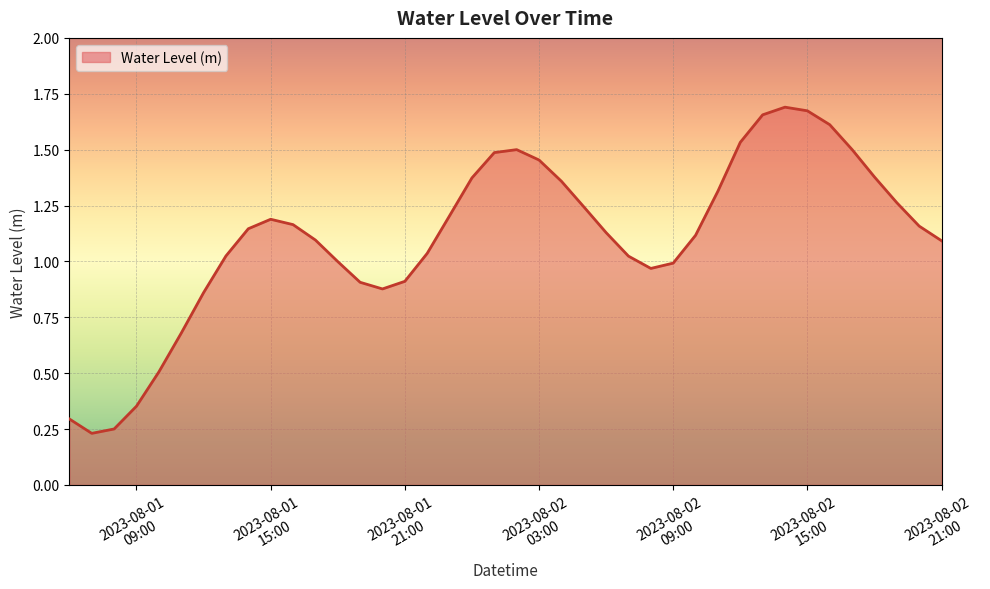

What is the sum of all values?

44.2